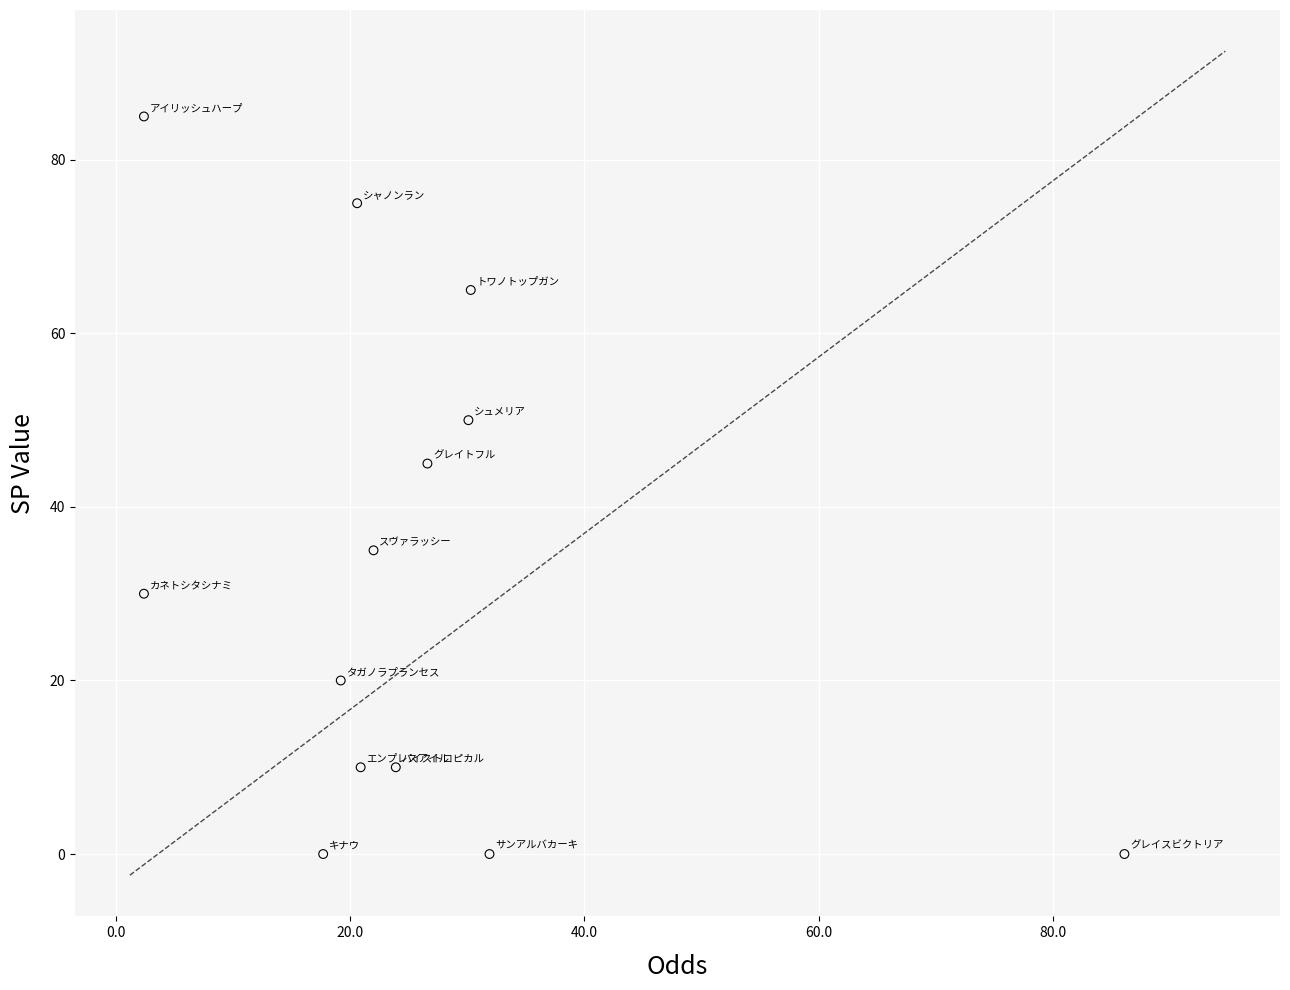

What is the range of Y values (max minus min)?

85